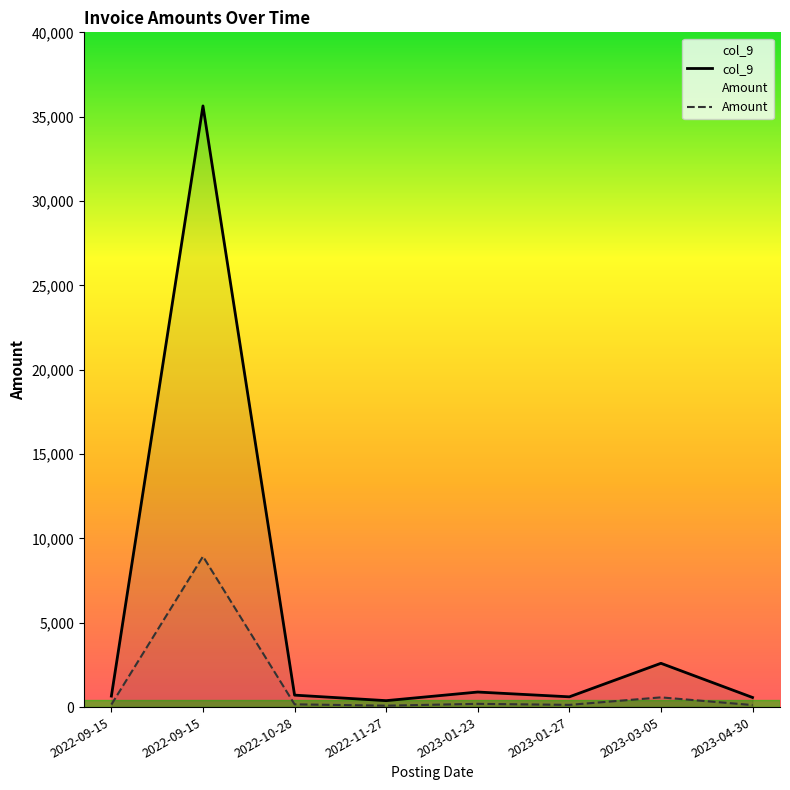

How many lines are shown in the chart?

2